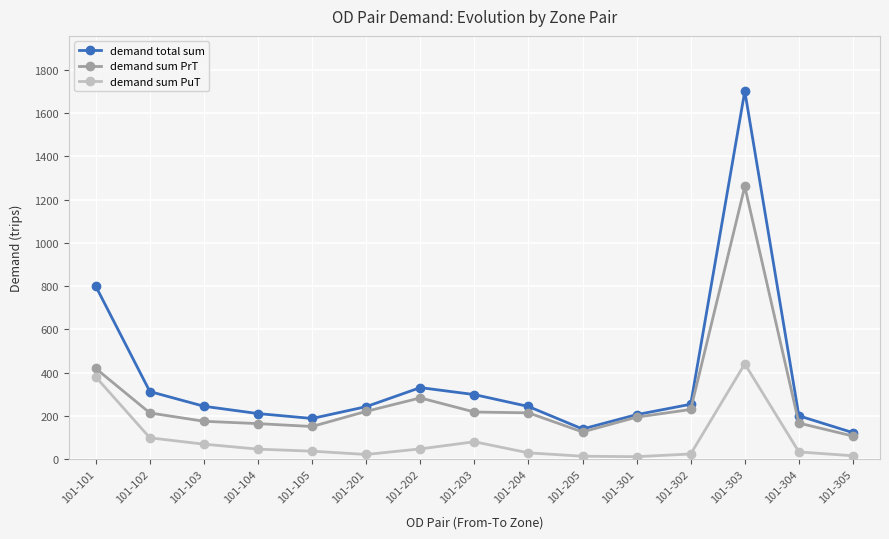

Which category has the highest value across all series?

101-303